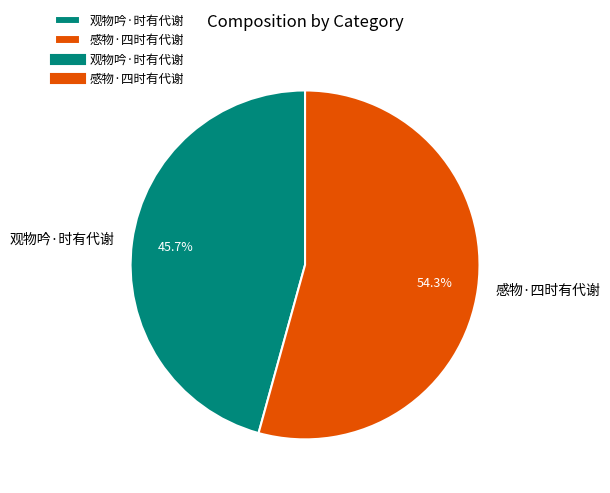

Which slice represents more than half of the pie?

感物·四时有代谢